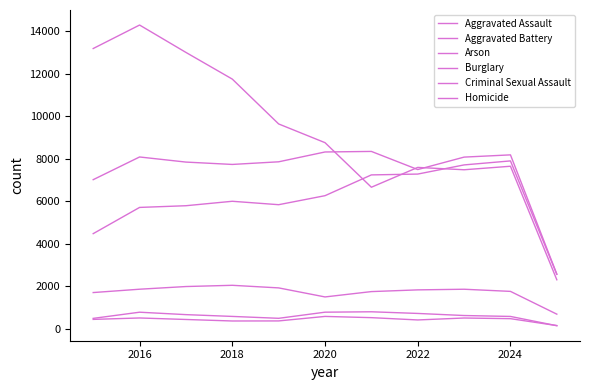

Is this an area chart (filled region under the line)?

No